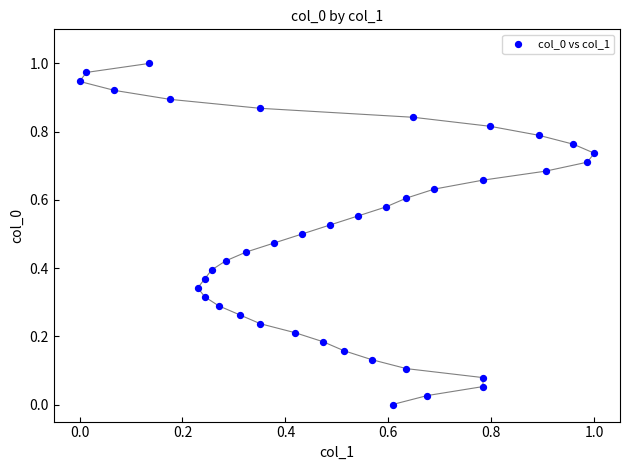

Count the number of points in this scatter plot.

39